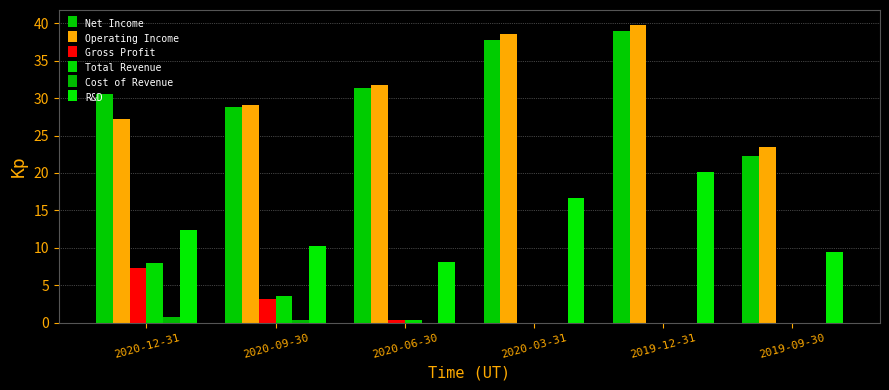

Is it true that Gross Profit equals 1.6 at 2020-09-30?

False